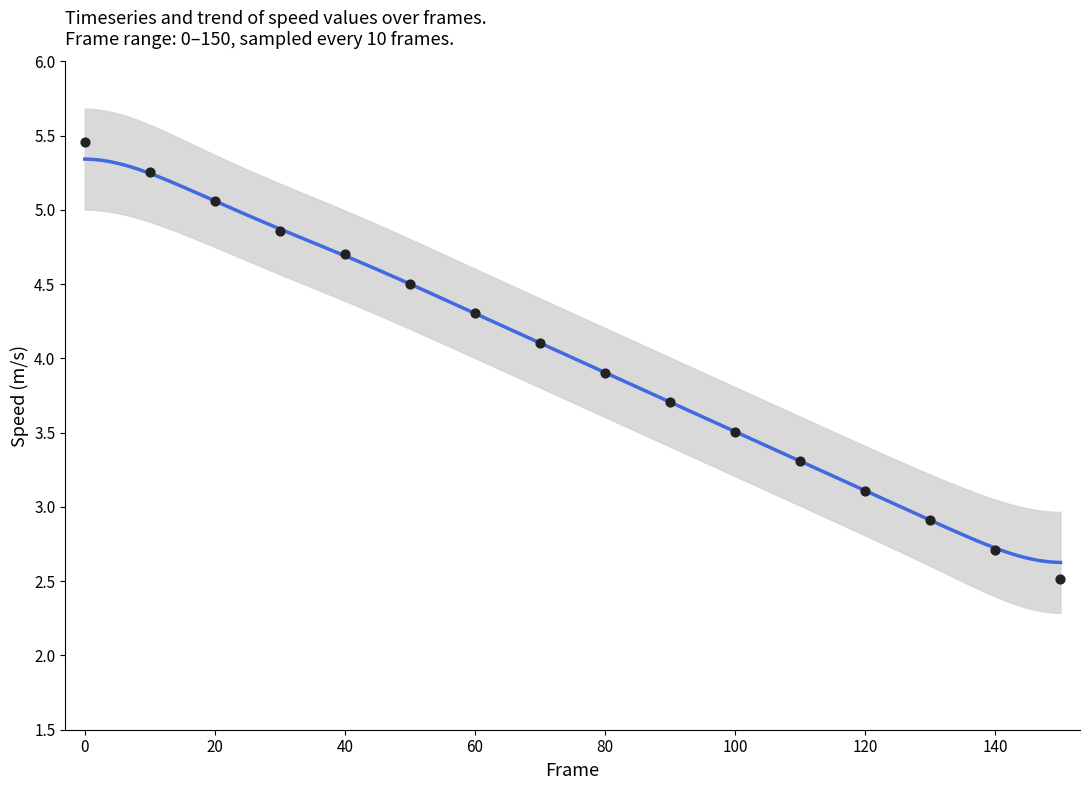

Between 110 and 30, which is larger?

30